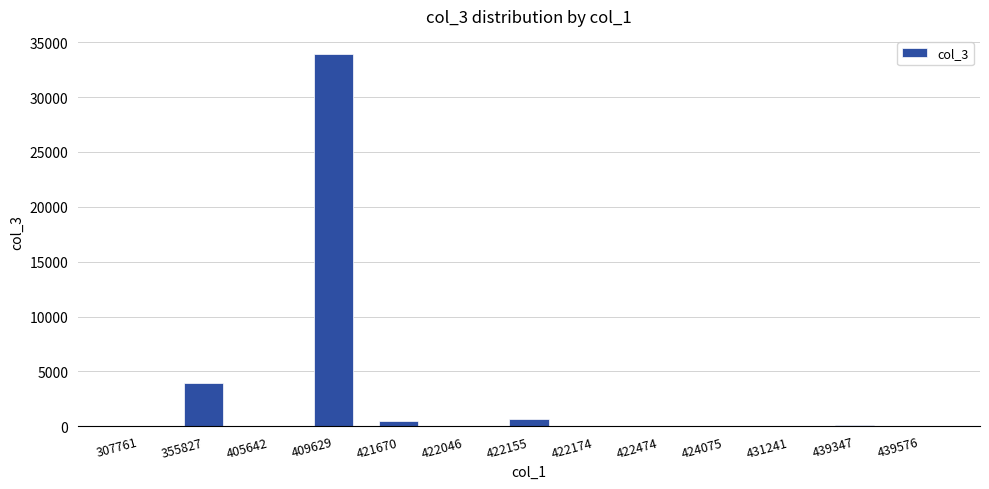

What is the average value?

3019